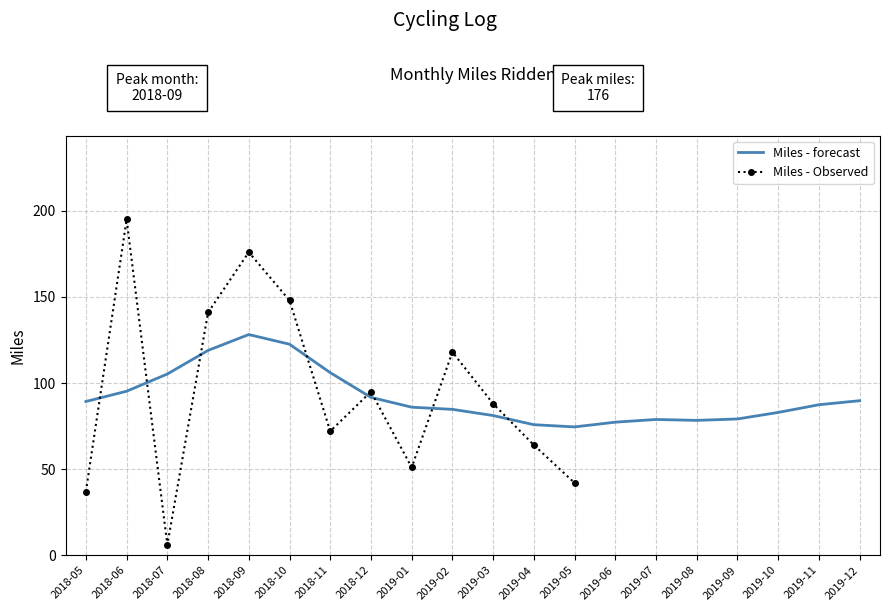

How many values are below 88?

10